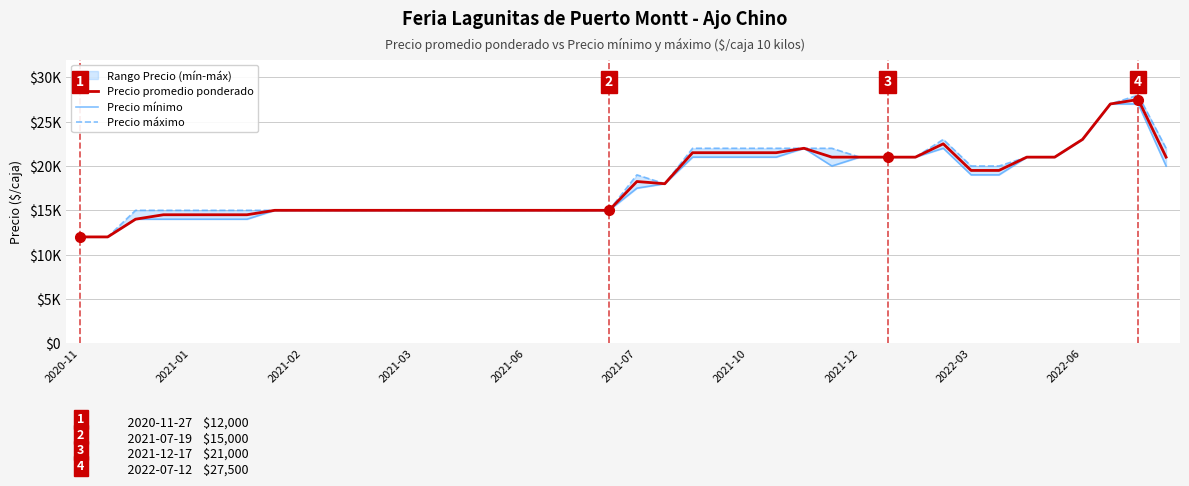

True or false: Precio máximo has more than 0 interior local peaks.

True